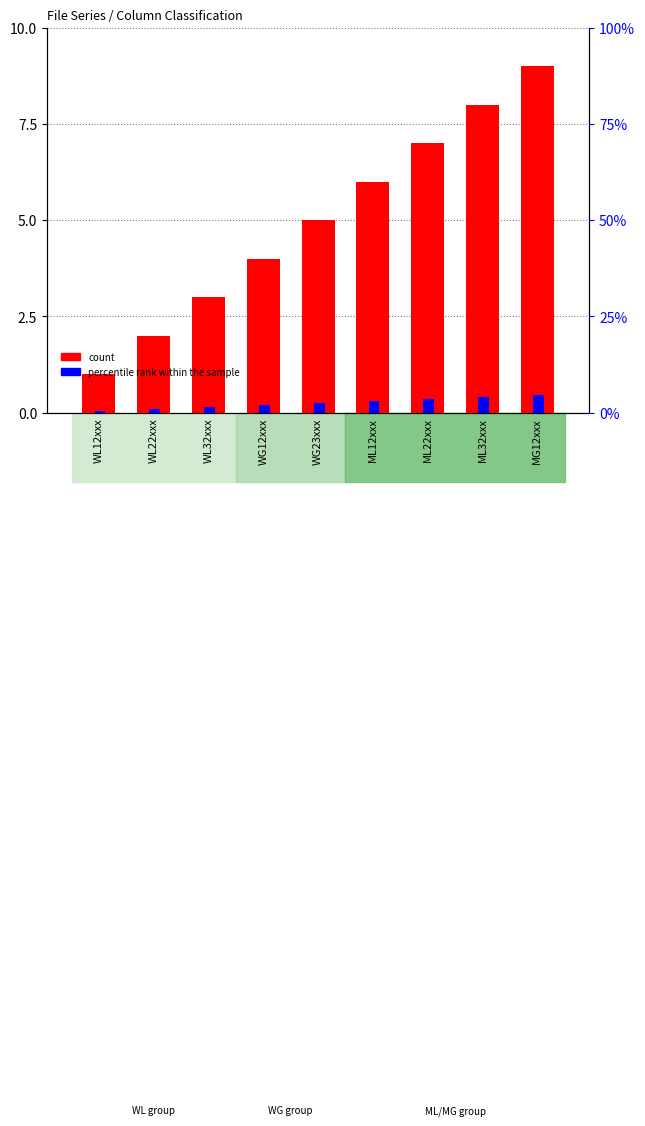

Read the count value at WG23xxx.

5.0